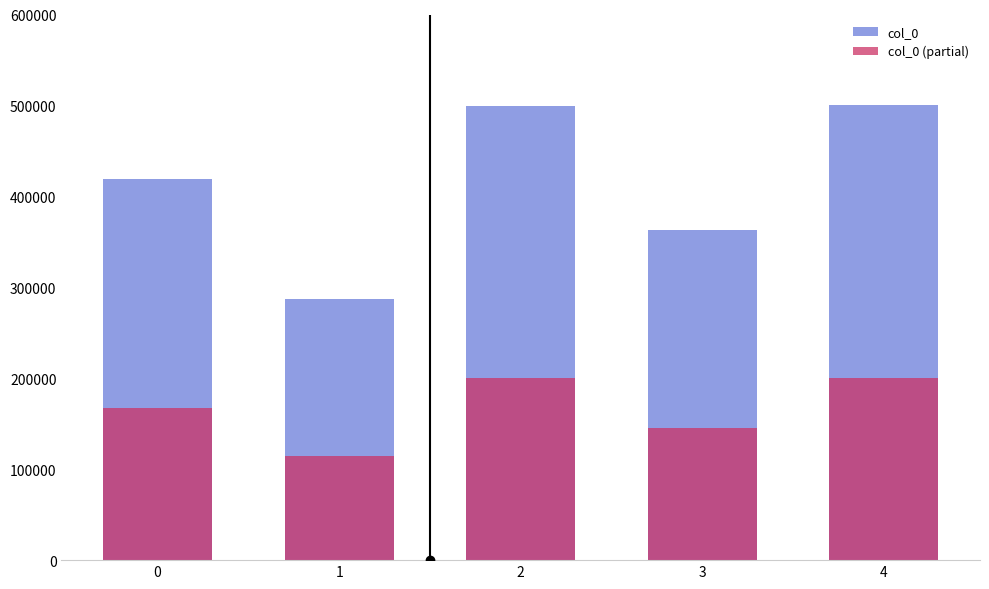

Between 2 and 0, which is larger?

2